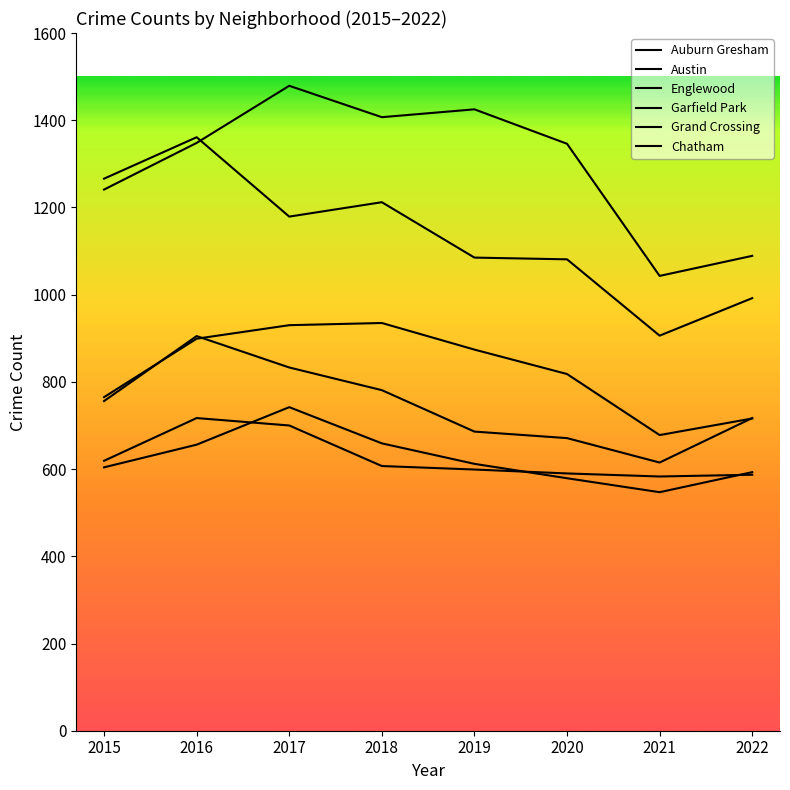

Does the chart have visible grid lines?

No